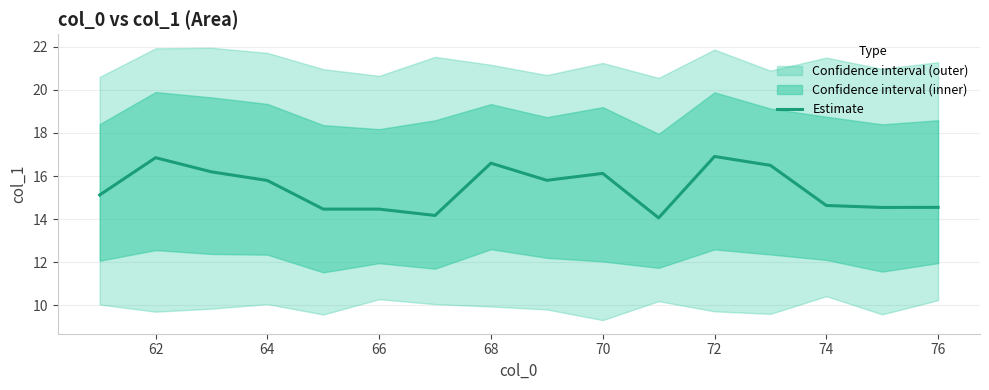

What is the lowest value of the Estimate series?

14.1